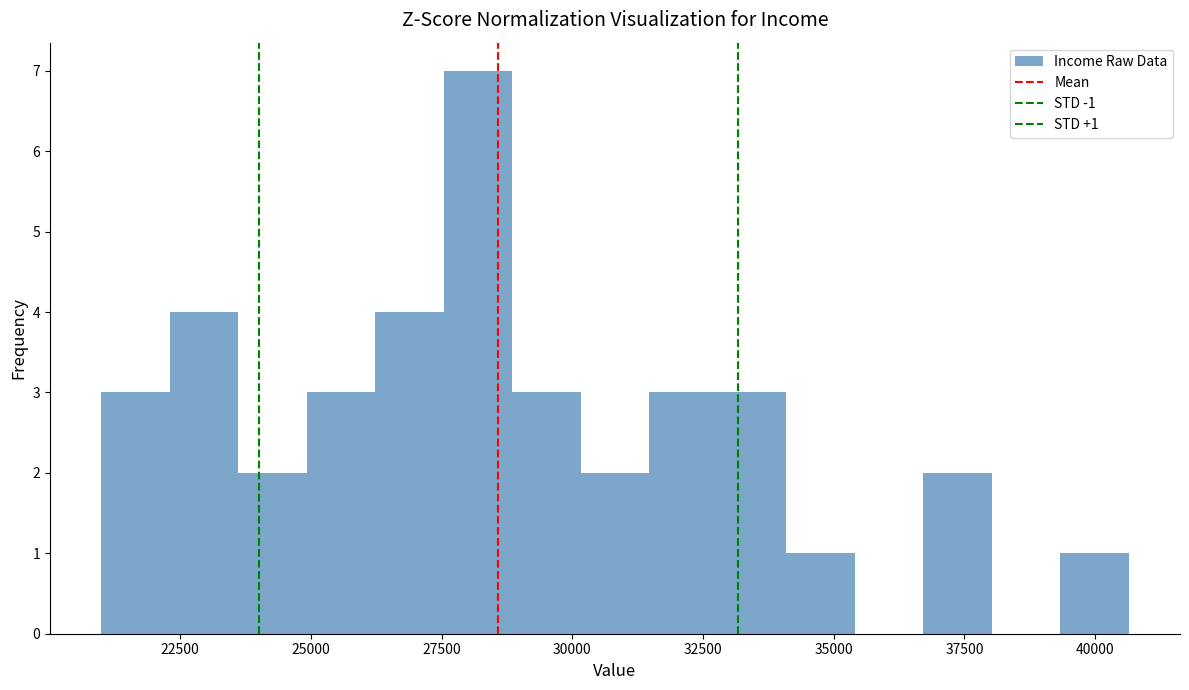

Read against the x-axis, roughly where is the centre of the tallest bar?

28000